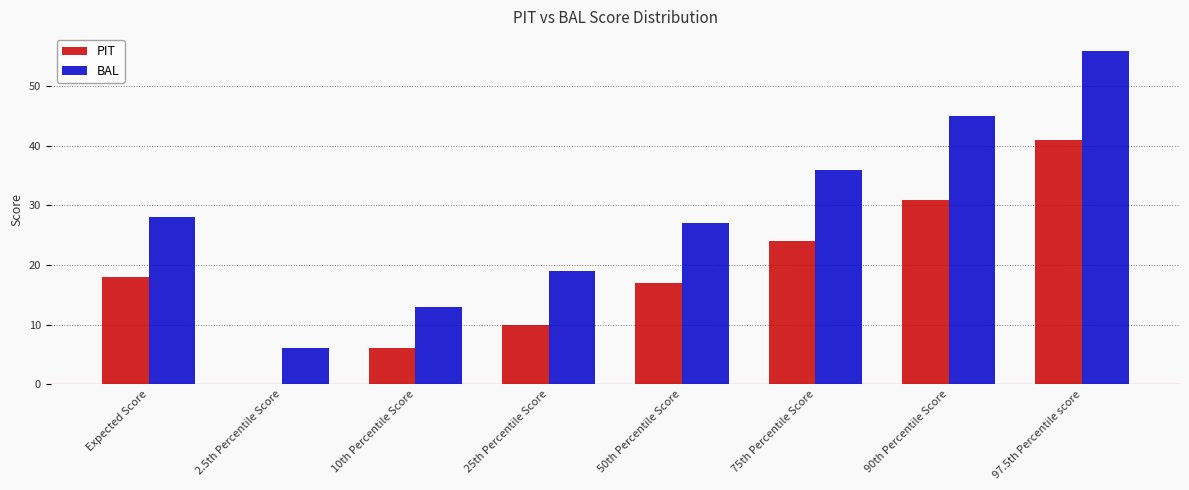

At which label does PIT first exceed 17?

Expected Score